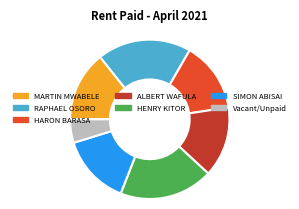

Which slice is the smallest?

Vacant/Unpaid